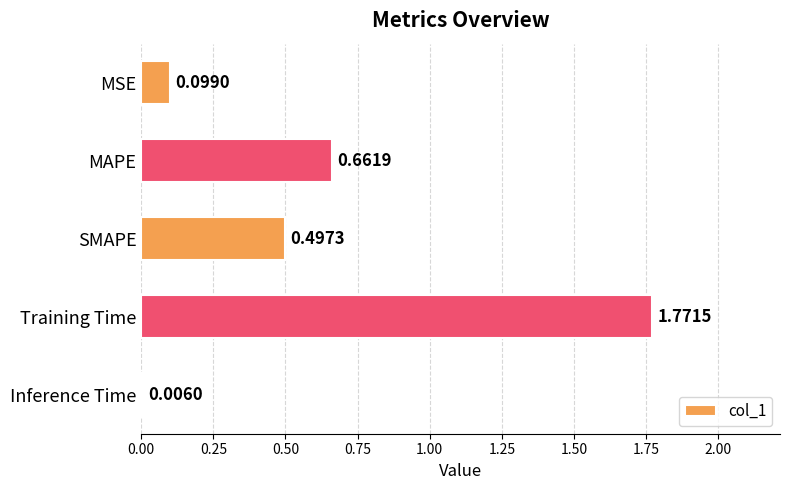

What is the average value?

0.6